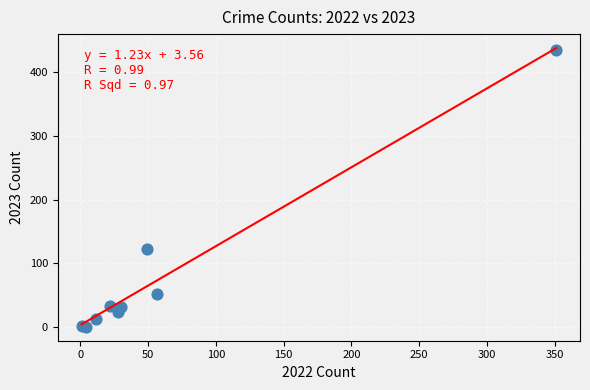

What Y value in the scatter plot is closest to 217?

123